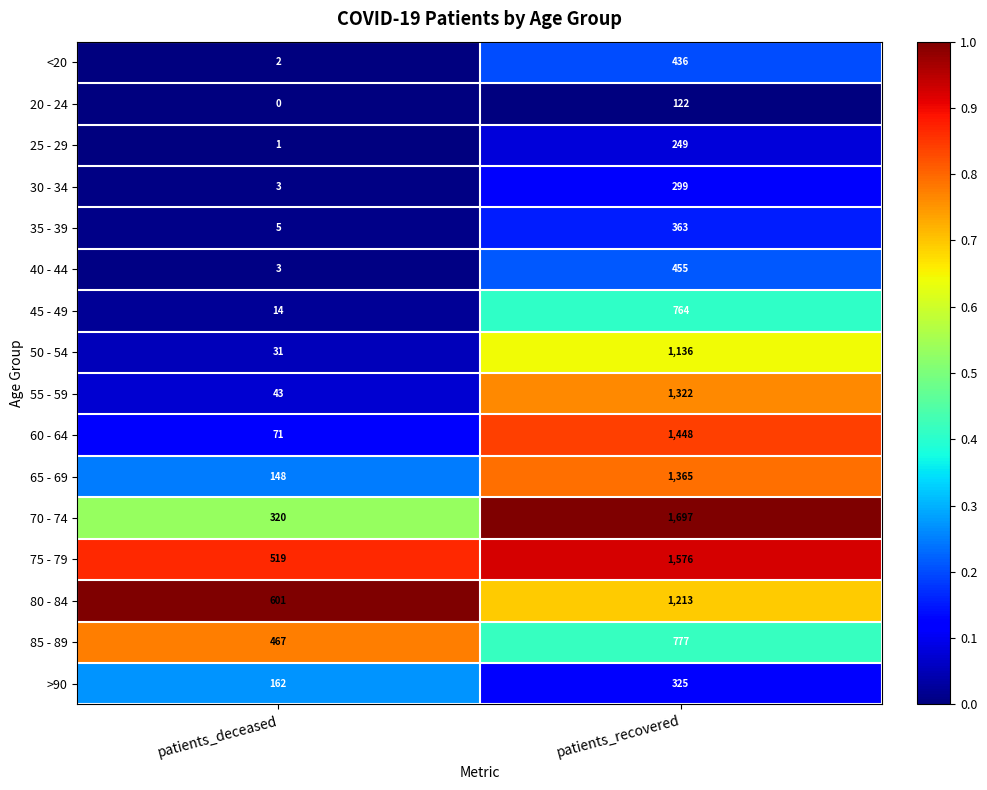

At how many categories does at least one series exceed 0?

2